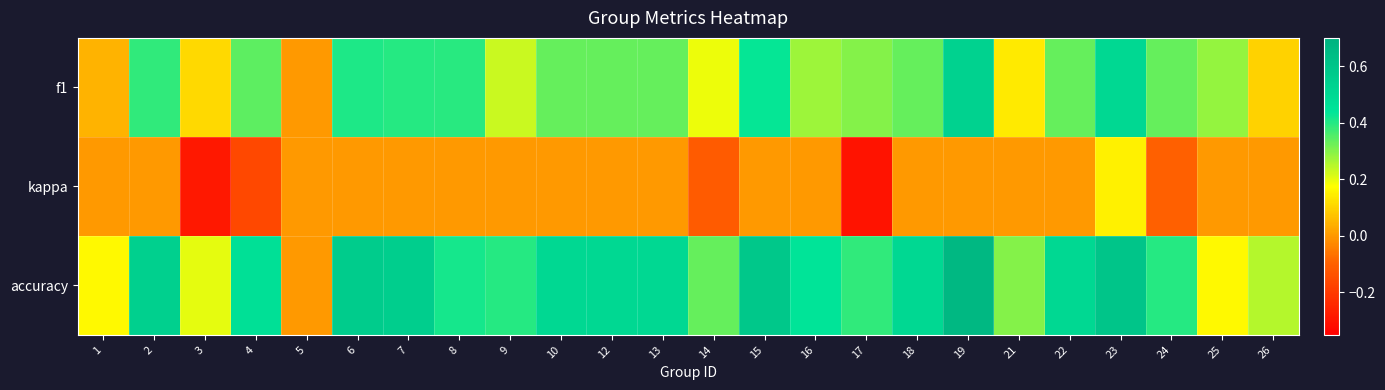

Between 10 and 19, which is larger?

19